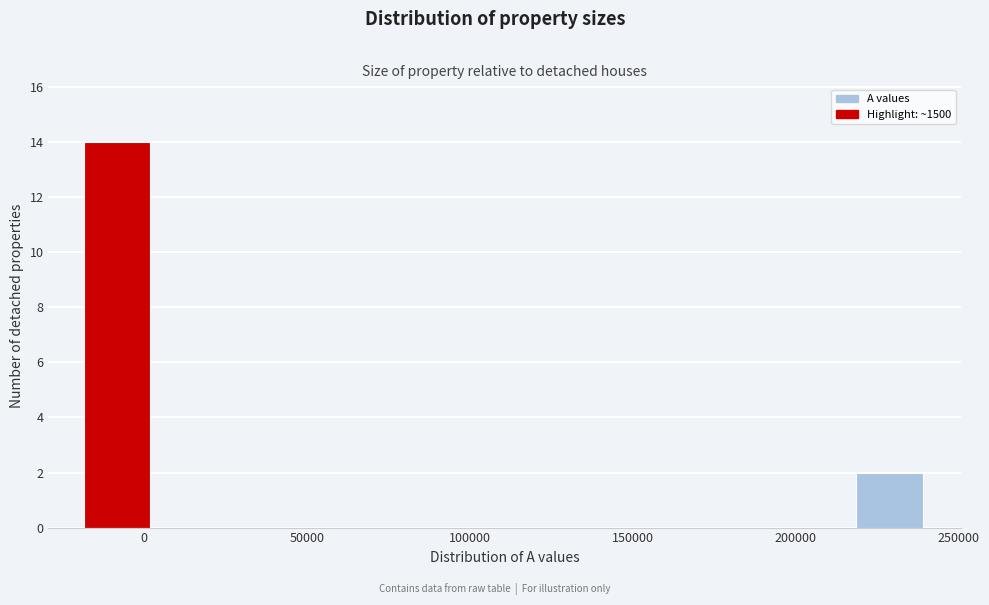

How tall is the bar that spans -20000 to 5000 on the x-axis? Neither the bar edges nor the heights are printed on the chart, so give them approximately, as read against the axes.

14